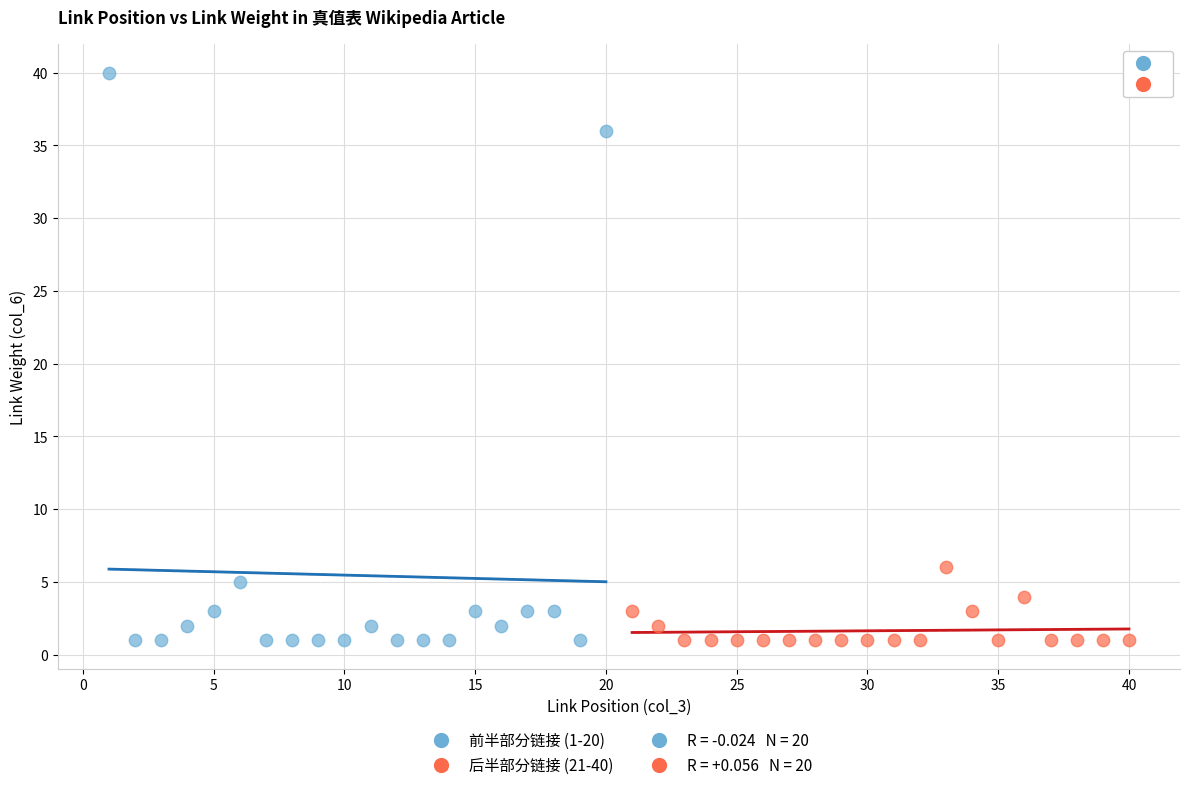

Which series has the widest spread of Y values?

前半部分链接 (1-20)